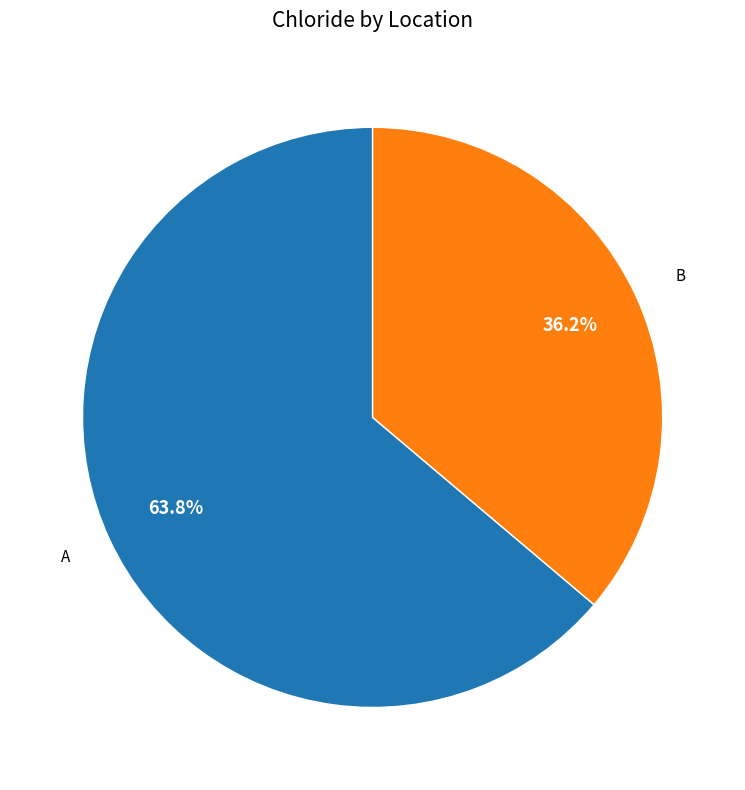

Count the number of slices in the pie.

2